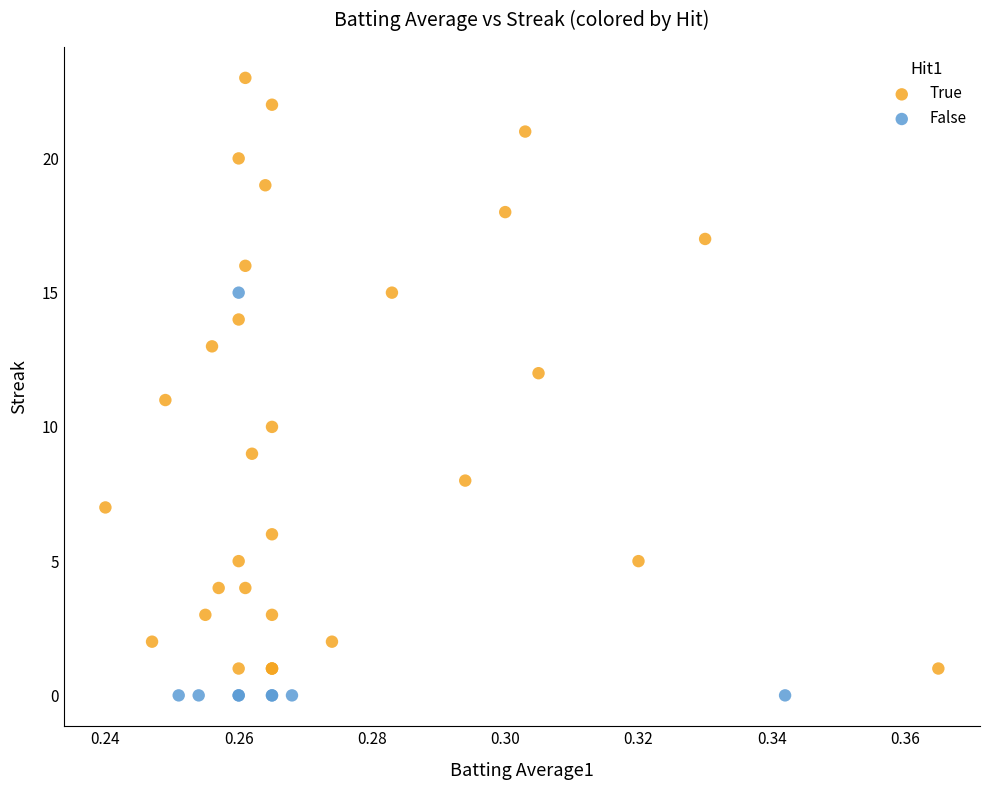

Which series has the widest spread of Y values?

True